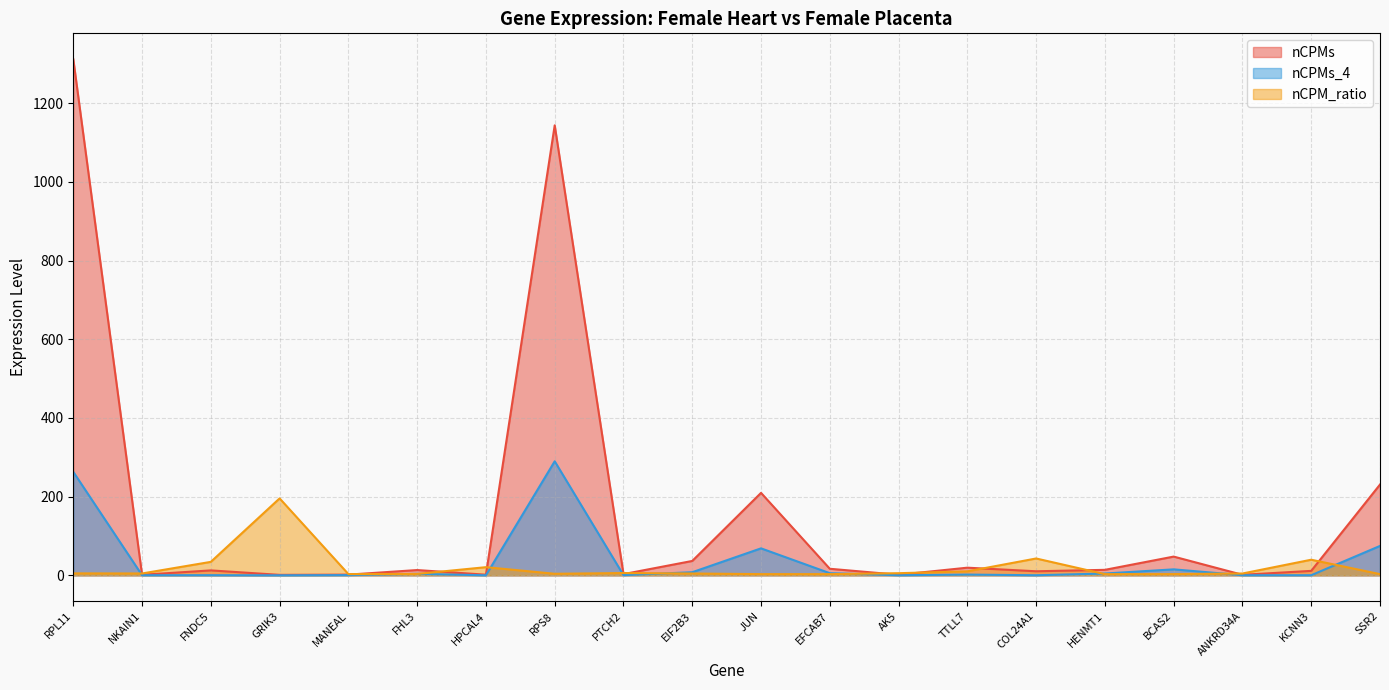

Reading right to left, transcribe all the data shown in this chart.

nCPMs: 230.8	11.3	1.3	47.6	13.9	10.3	19.5	1.4	16.7	209.6	36.6	3.1	1143.8	1.6	13.4	1.8	1.2	12.6	1.4	1312.1
nCPMs_4: 74.7	0.3	0.3	15.2	4.6	0.2	1.9	0.3	5.5	68.6	7.9	0.5	289.9	0.1	3.8	0.6	0.0	0.4	0.3	263.0
nCPM_ratio: 3.1	39.7	4.6	3.1	3.0	42.8	10.1	5.4	3.0	3.1	4.6	5.8	3.9	20.7	3.6	3.2	195.6	34.2	4.7	5.0